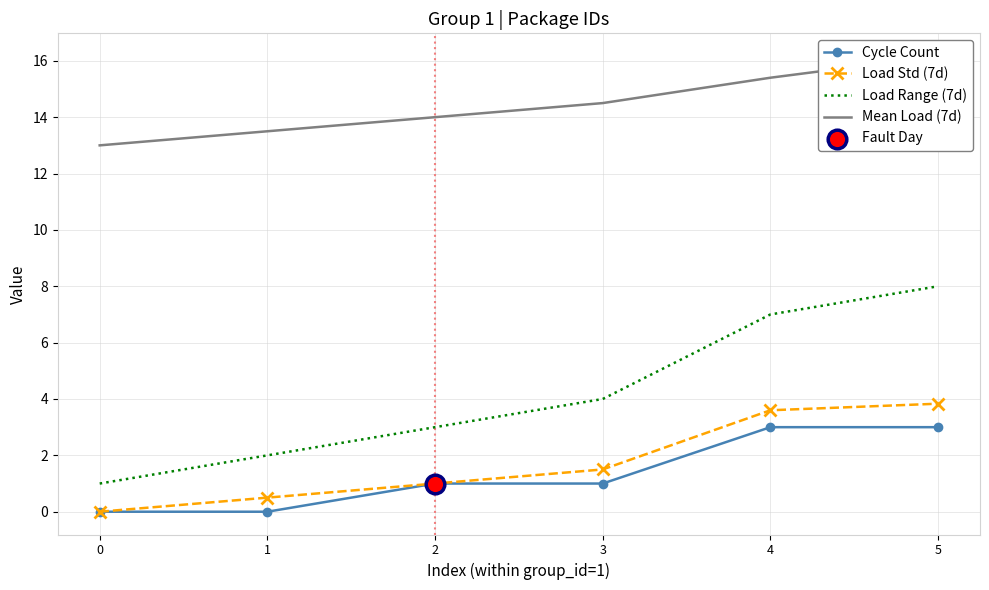

Is the value of Load Range (7d) at 5 greater than the value of Mean Load (7d) at 5?

No